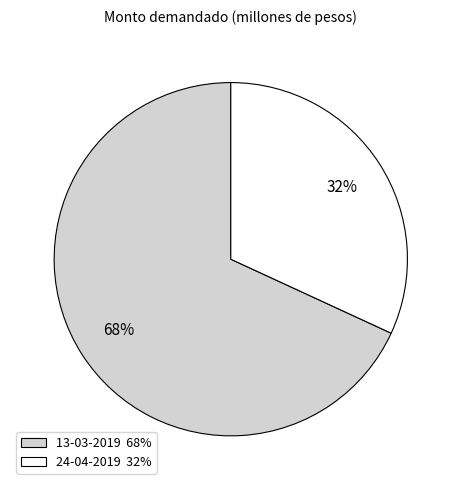

Does 24-04-2019 represent more than half of the total?

No